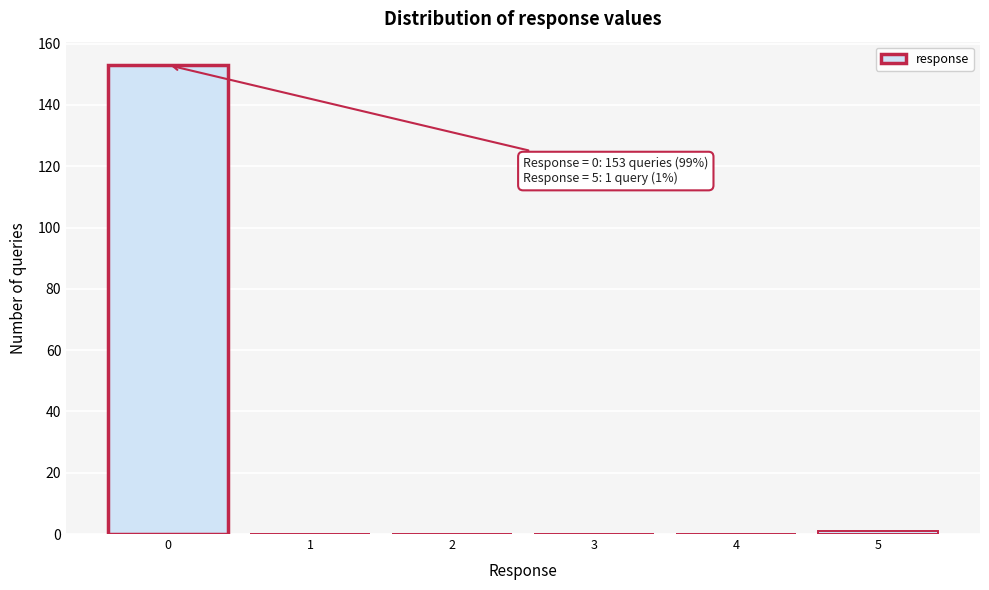

Which range on the x-axis has the tallest bar?

-0.5 to 0.5